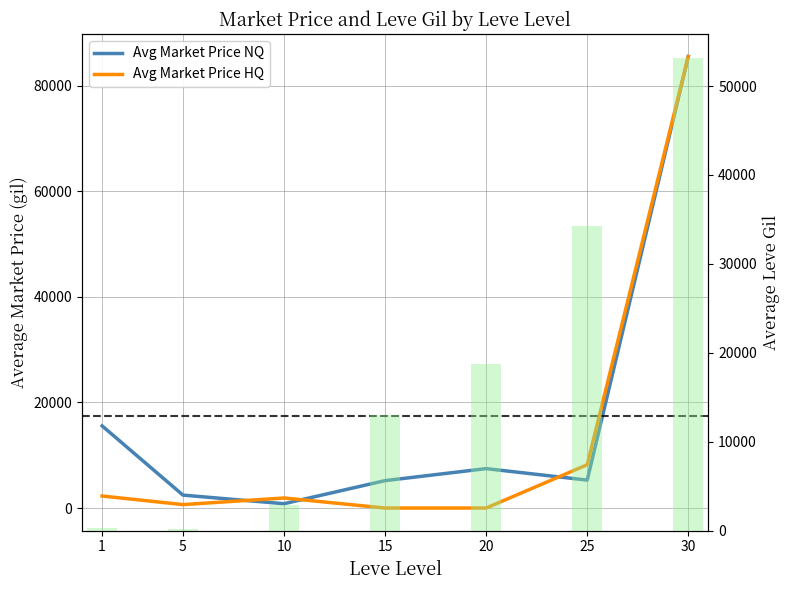

Reading right to left, what are all the values shown in this chart?

Avg Market Price NQ: 85541.0	5291.0	7466.5	5192.7	819.5	2449.2	15566.2
Avg Market Price HQ: 85541.0	8200.0	0.0	0.0	1904.0	650.0	2279.2
Avg Leve Gil: 53202.5	34211.7	18720.0	13040.0	2913.3	201.7	349.8